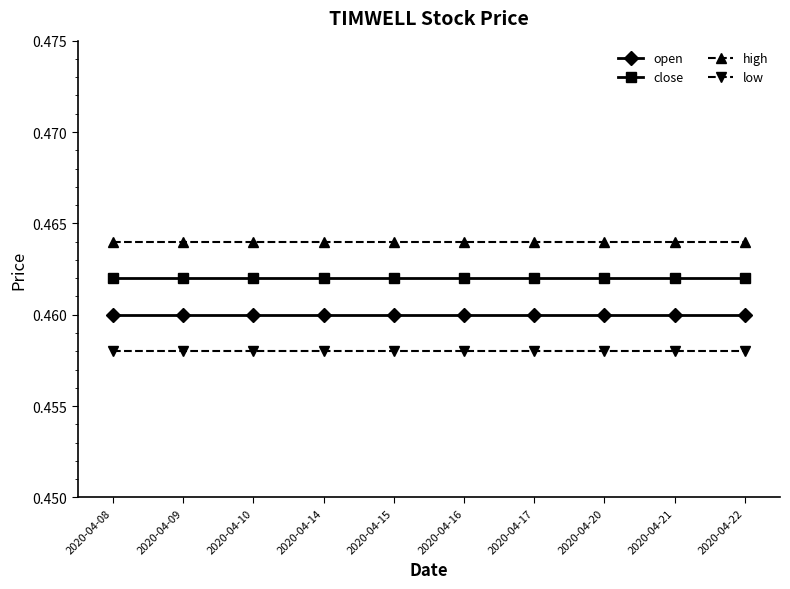

The value of open at 2020-04-21 is 0.3. True or false?

False